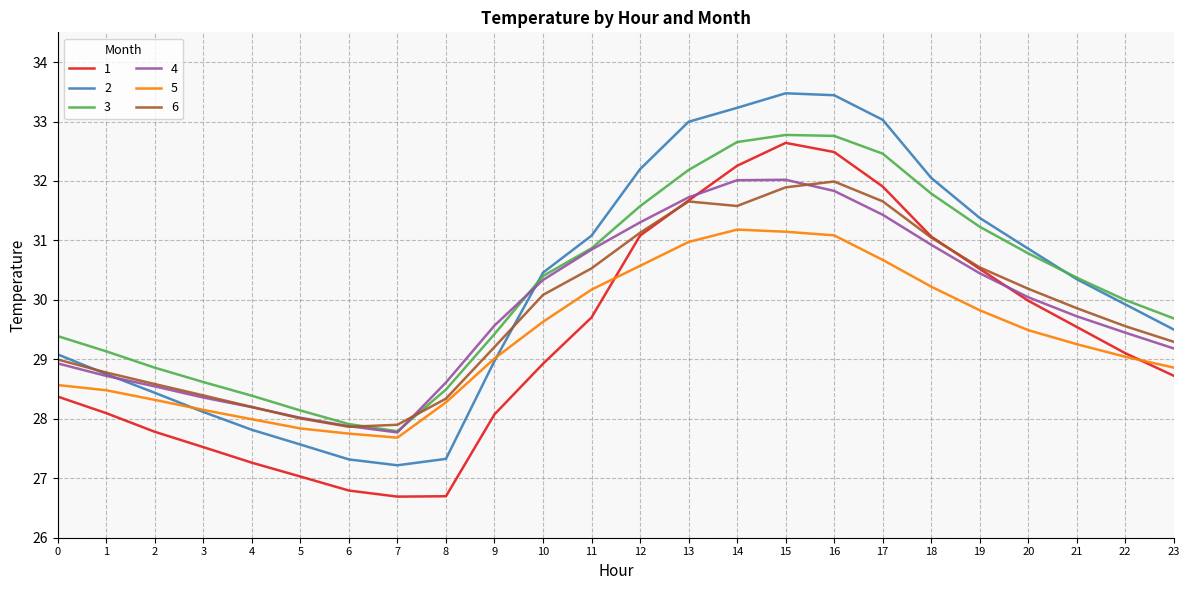

Is the value of 2 at 20 greater than the value of 6 at 22?

Yes